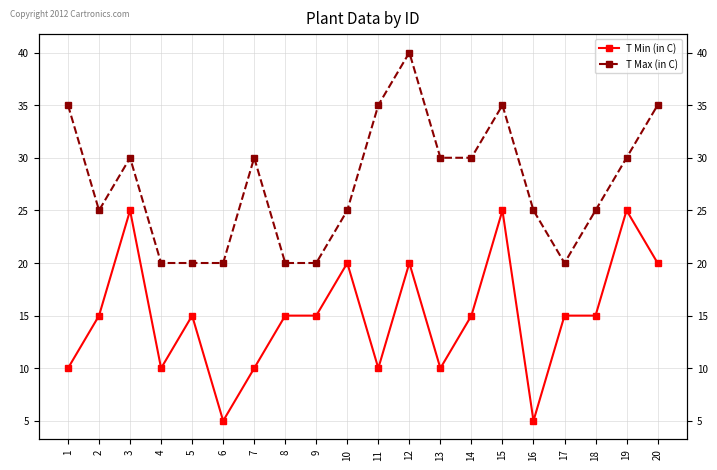

At which category is the sum across all series the highest?

12